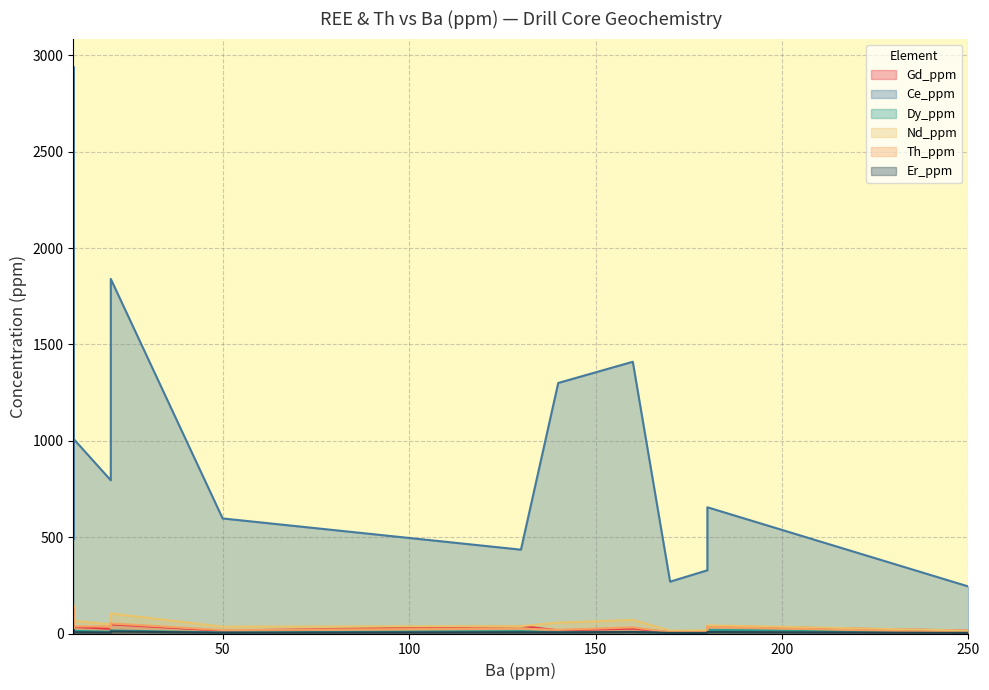

Which series ends up on top after the final intersection of Dy_ppm and Er_ppm?

Er_ppm